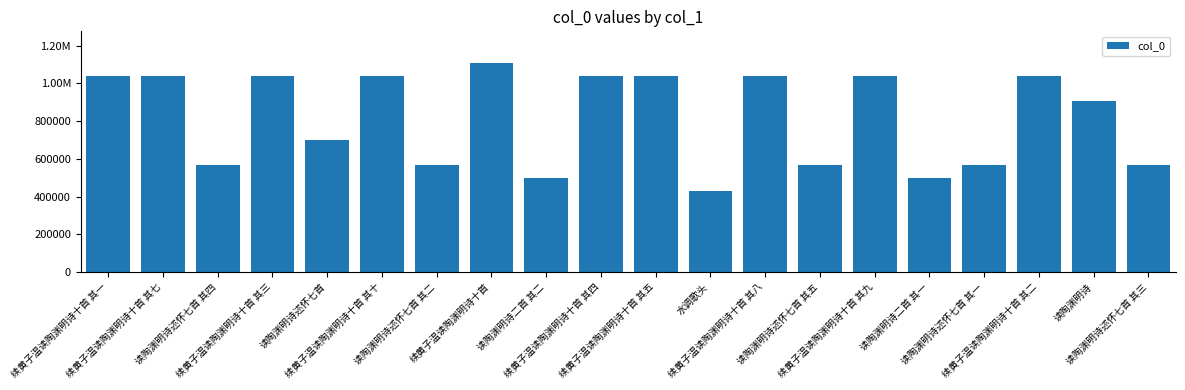

What is the label of the 9th bar from the left?

读陶渊明诗二首 其二